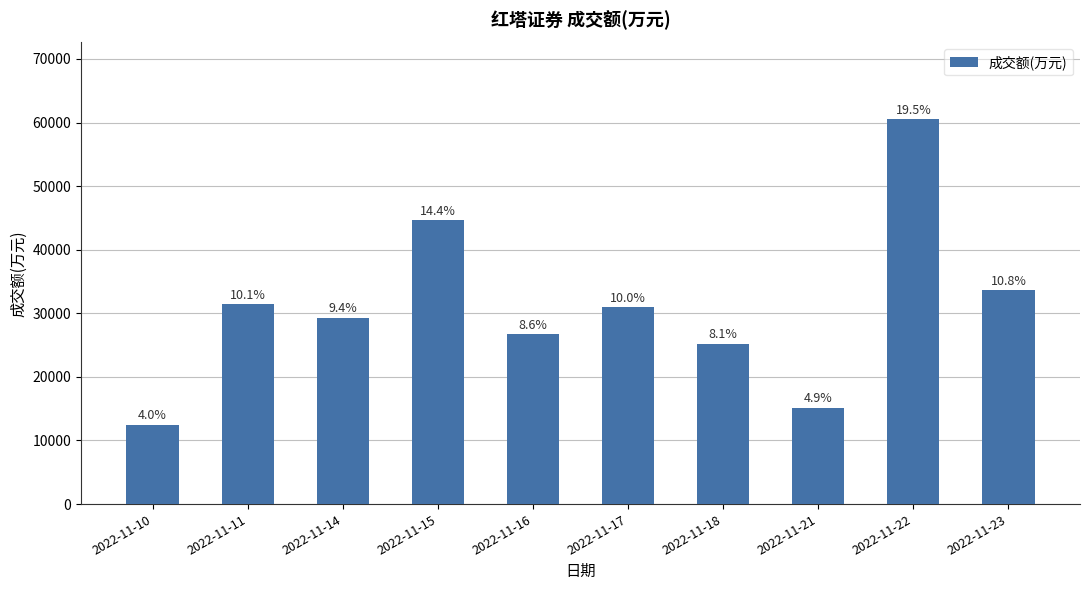

What is the change in value from 2022-11-17 to 2022-11-18?

-5775